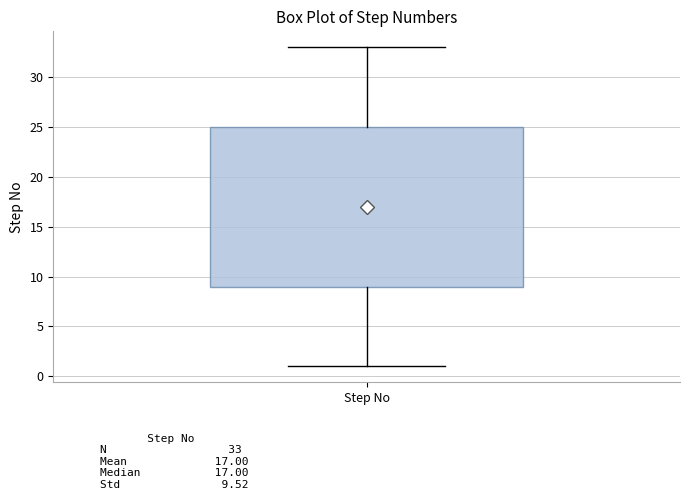

Where is the lower edge of the box for Step No on the y-axis? The values are not printed on the chart, so give them approximately, as read against the axis.

9